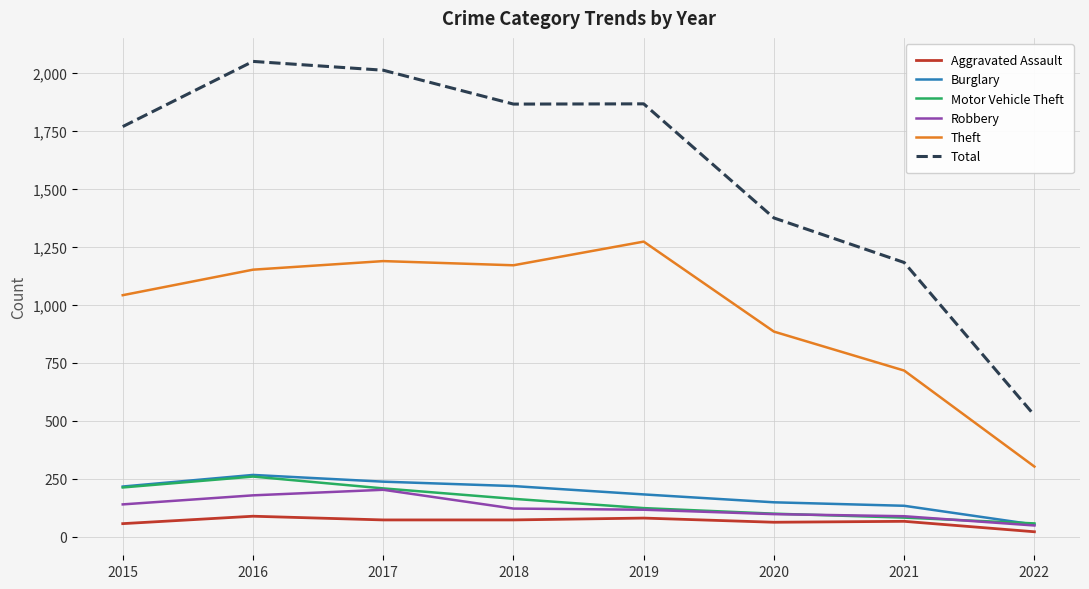

Which category has the highest value in the Theft series?

2019